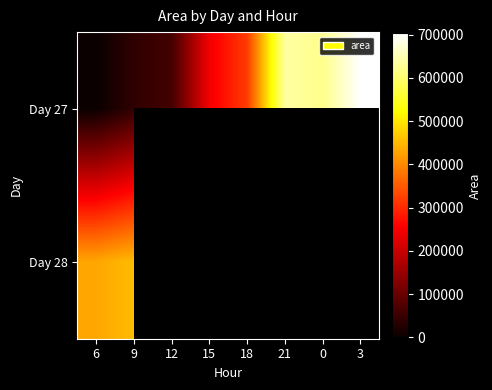

True or false: Day 27 has a value of 637500.0 at 21.

True